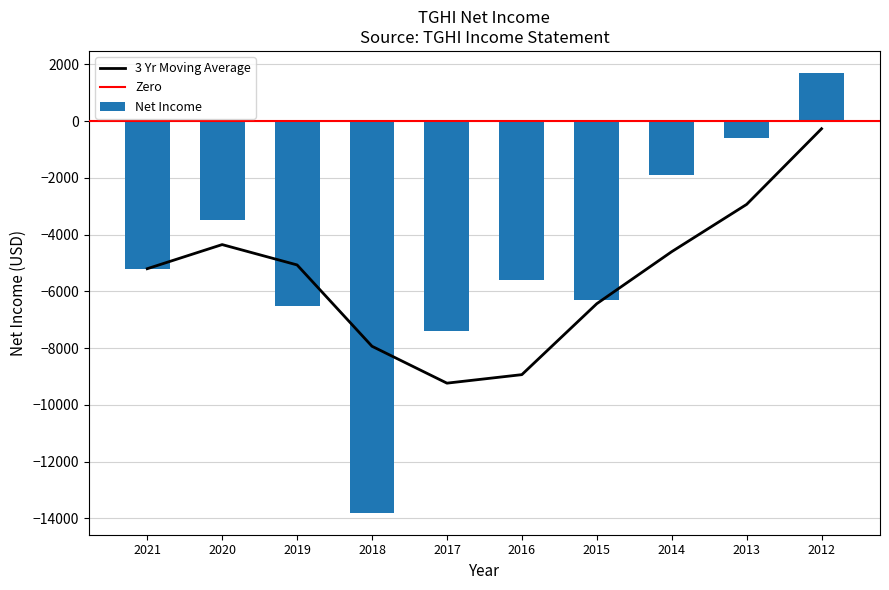

What is the difference between the maximum and minimum values?

15500